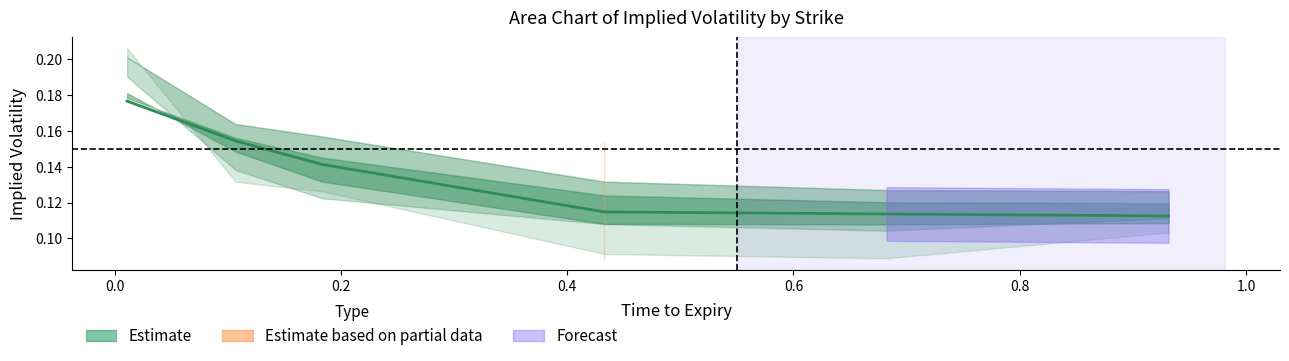

Is it true that the value at 0.0 is 0.1?

False